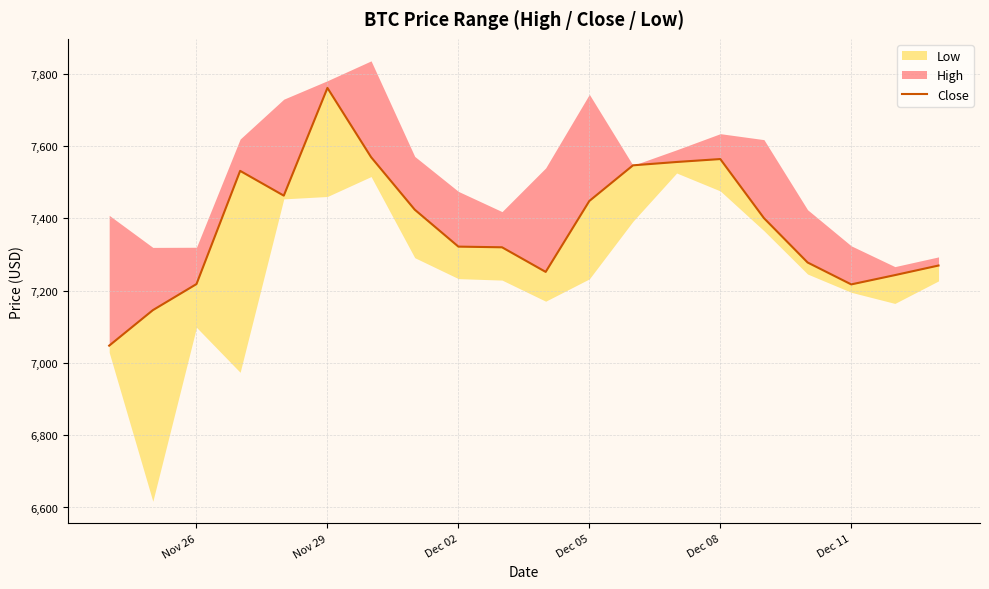

True or false: the data shows 5032.5 at 19.

False